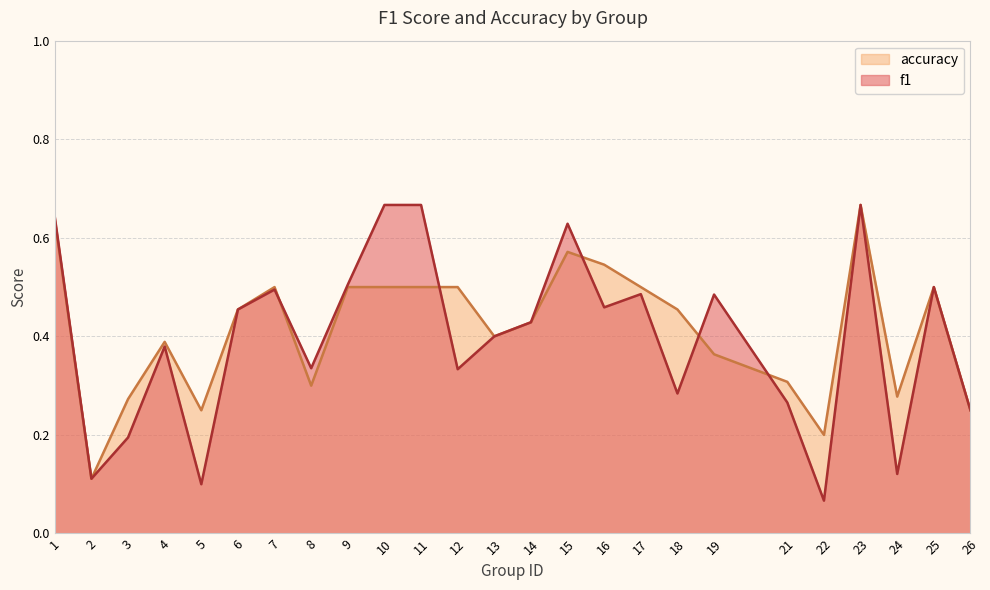

How many f1 values are between 0 and 1?

25